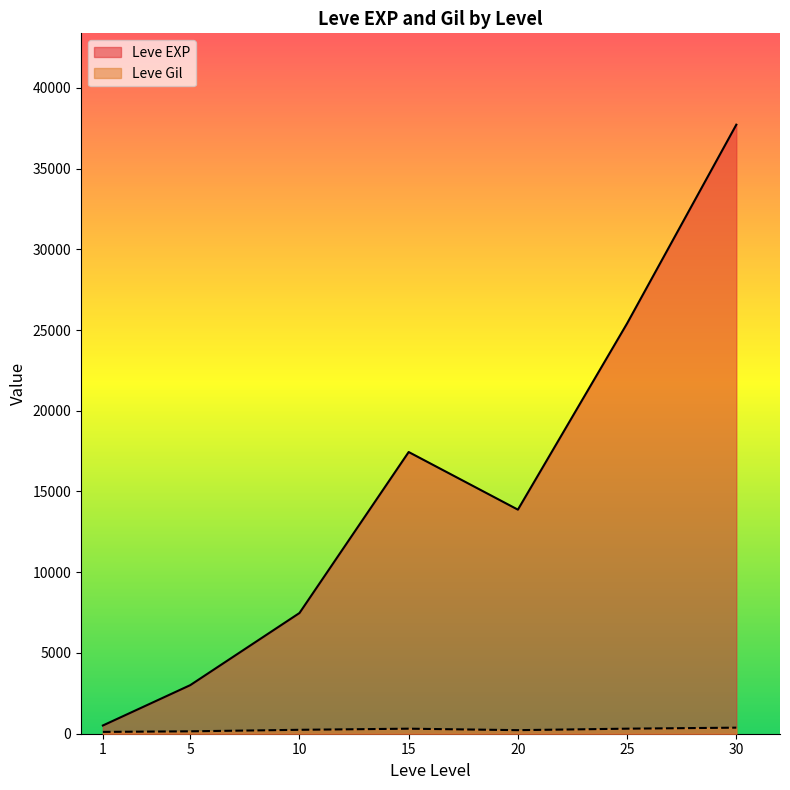

What are all the series names shown in the legend?

Leve EXP, Leve Gil